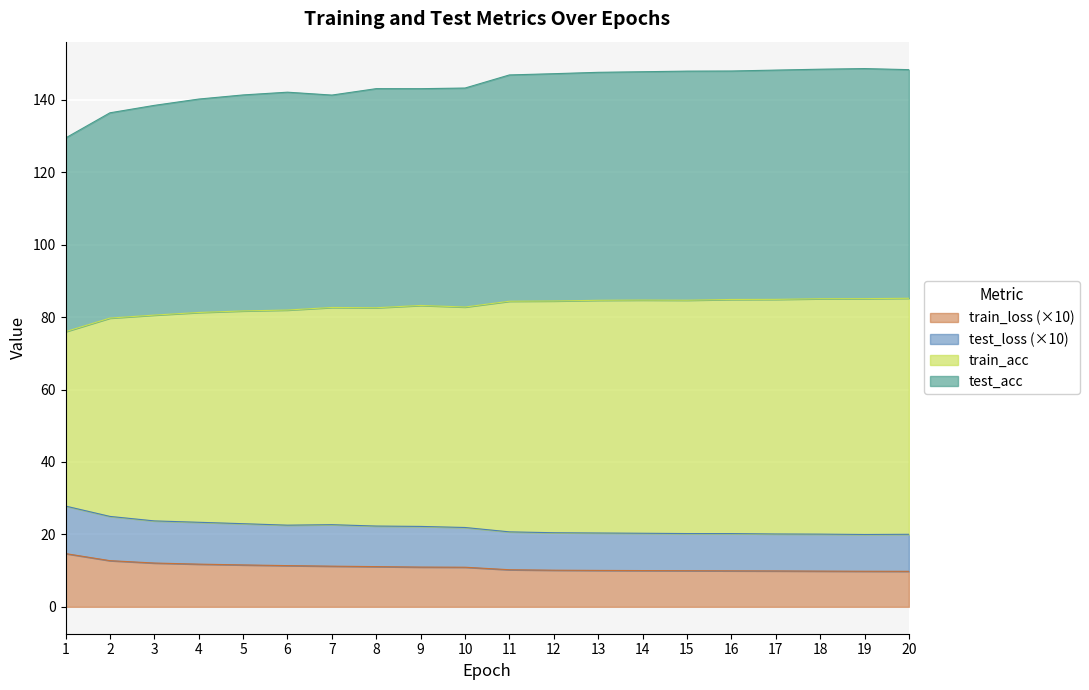

Between 2 and 10, which is larger?

2